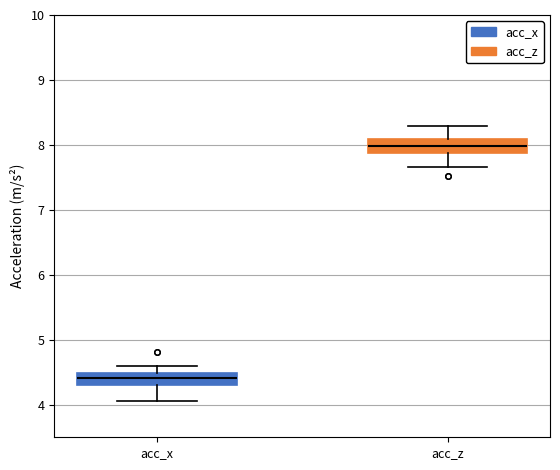

Reading left to right, read every box against the y-axis: the position of its median line, the range the box covers, and the ends of its whiskers. The values are not printed on the chart, so give them approximately, as read against the axis.

acc_x: median 4.4, box 4.3 to 4.5, whiskers 4.1 to 4.6
acc_z: median 8.0, box 7.9 to 8.1, whiskers 7.7 to 8.3